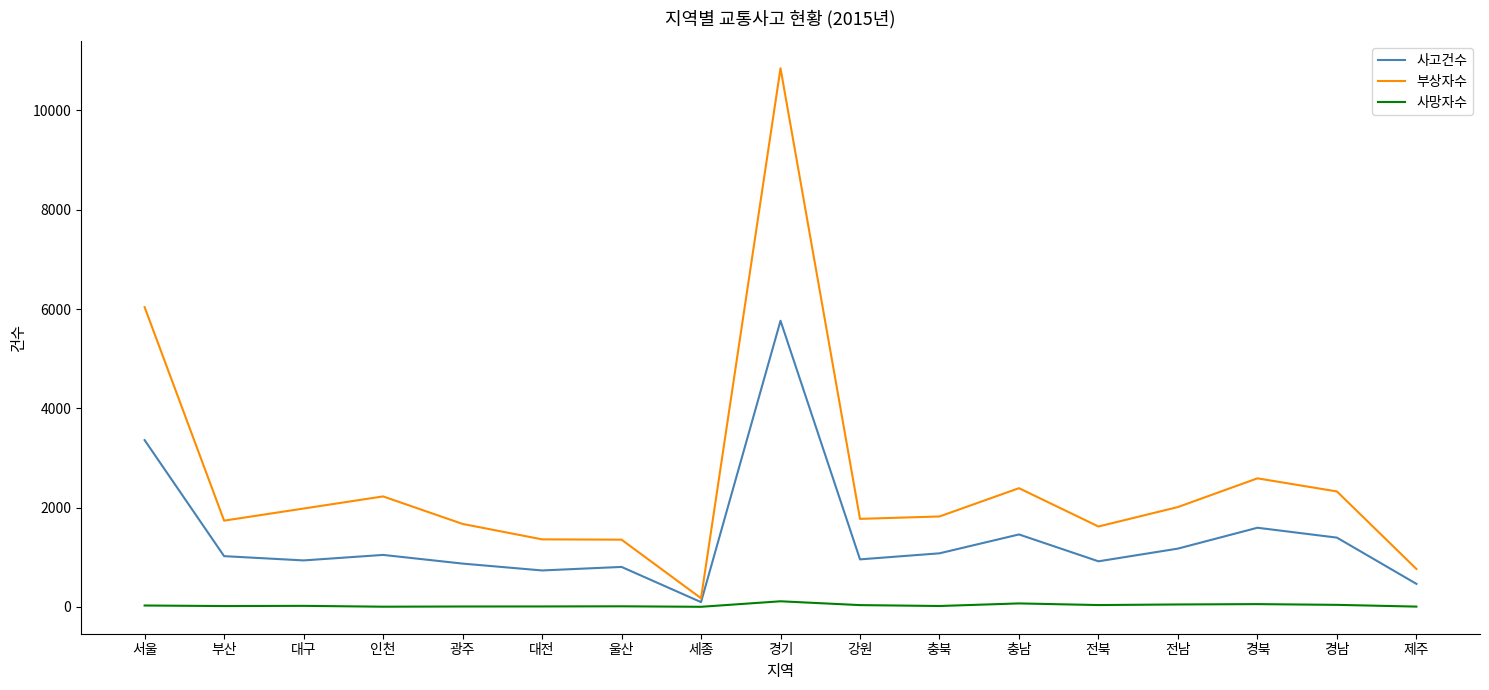

What is the smallest value displayed?

4